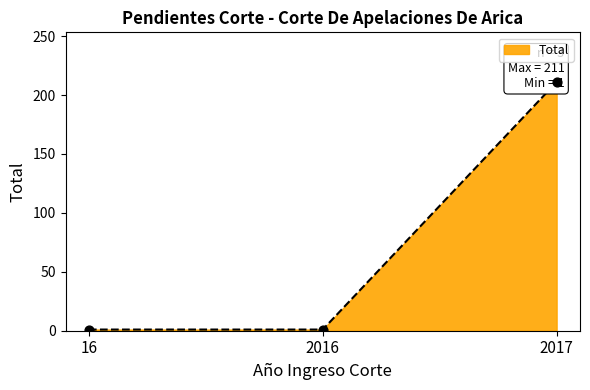

What is the ratio of the value at 2017 to the value at 16?

211.0